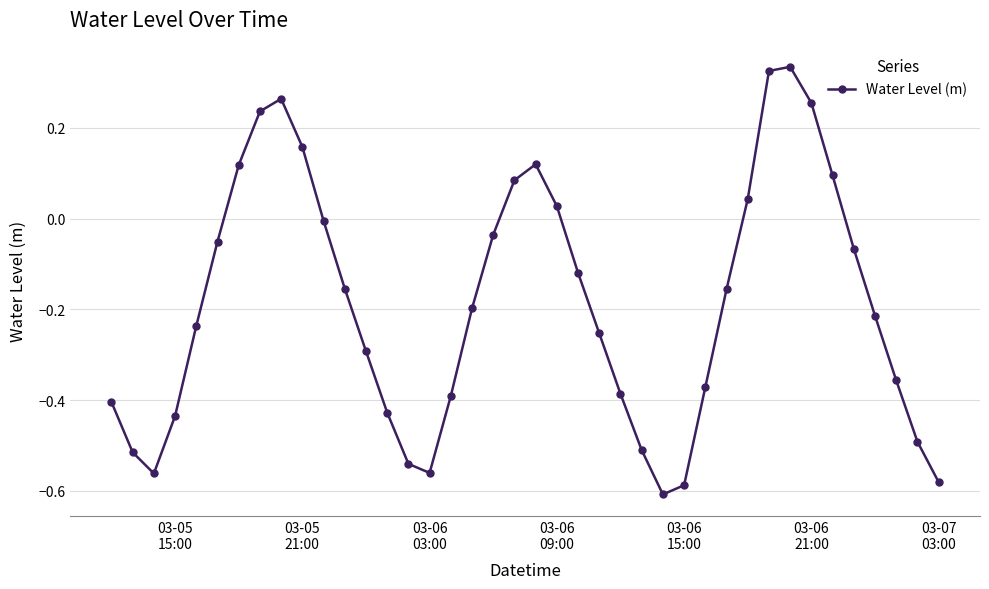

How many categories are shown in the chart?

40